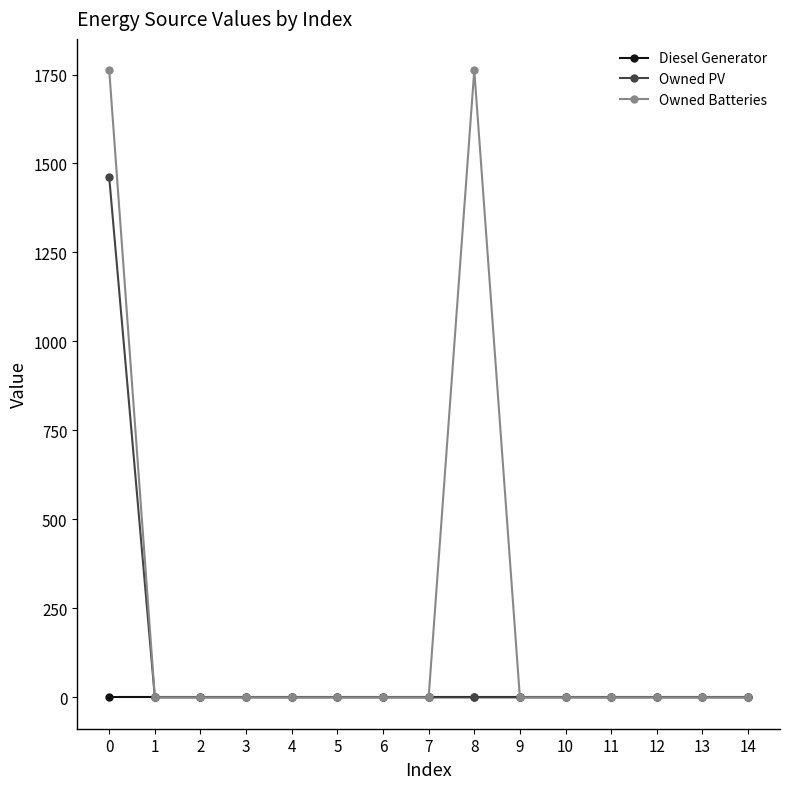

How many lines are shown in the chart?

3